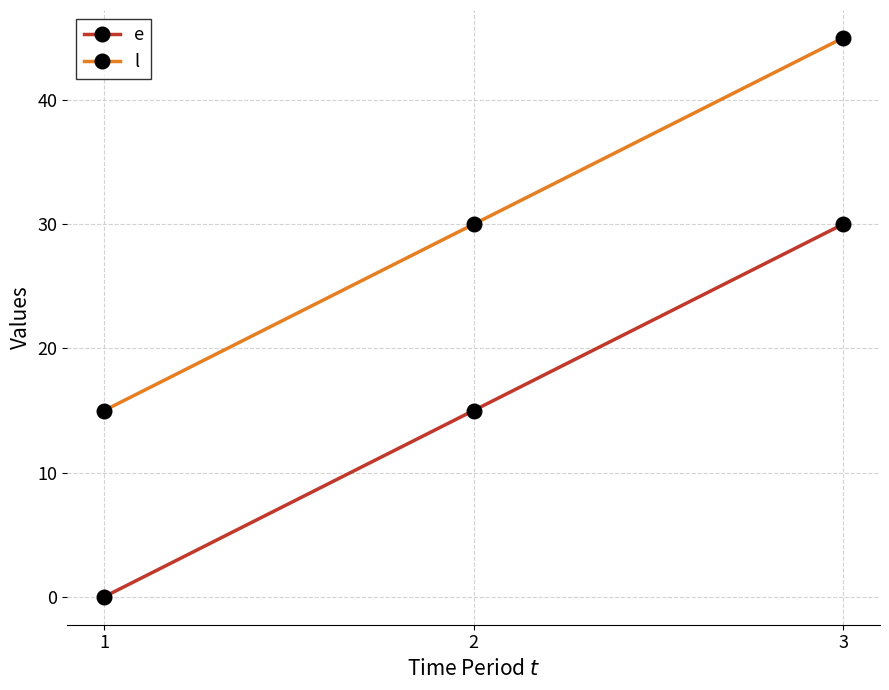

What is the approximate value of e at 2?

15